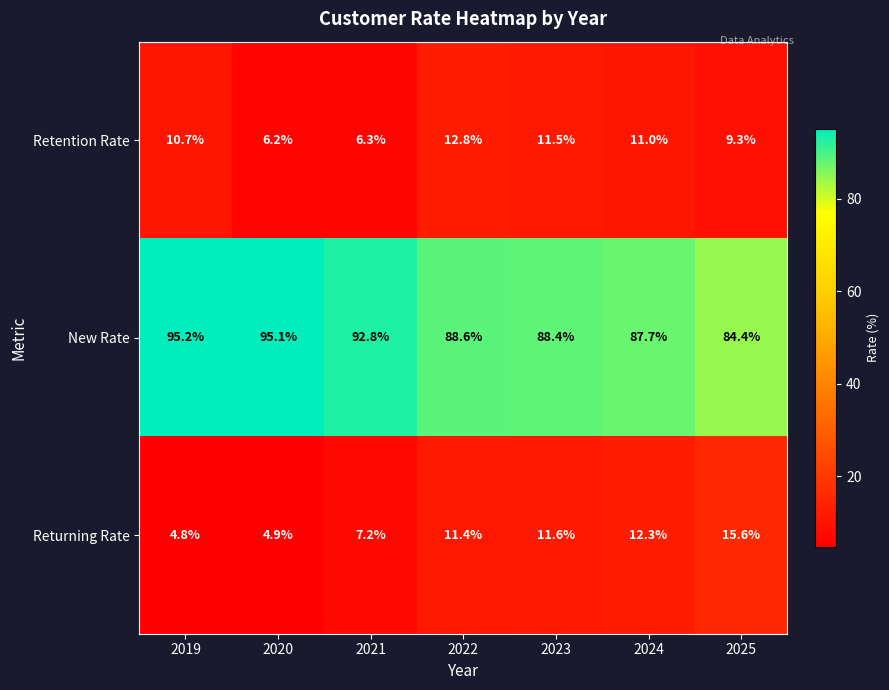

The value of Retention Rate at 2020 is 3.7. True or false?

False